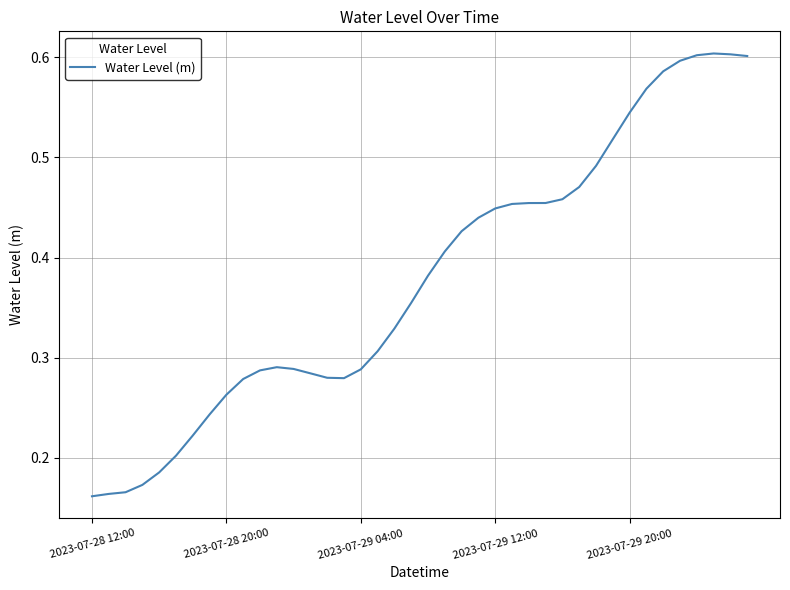

How many lines are shown in the chart?

1